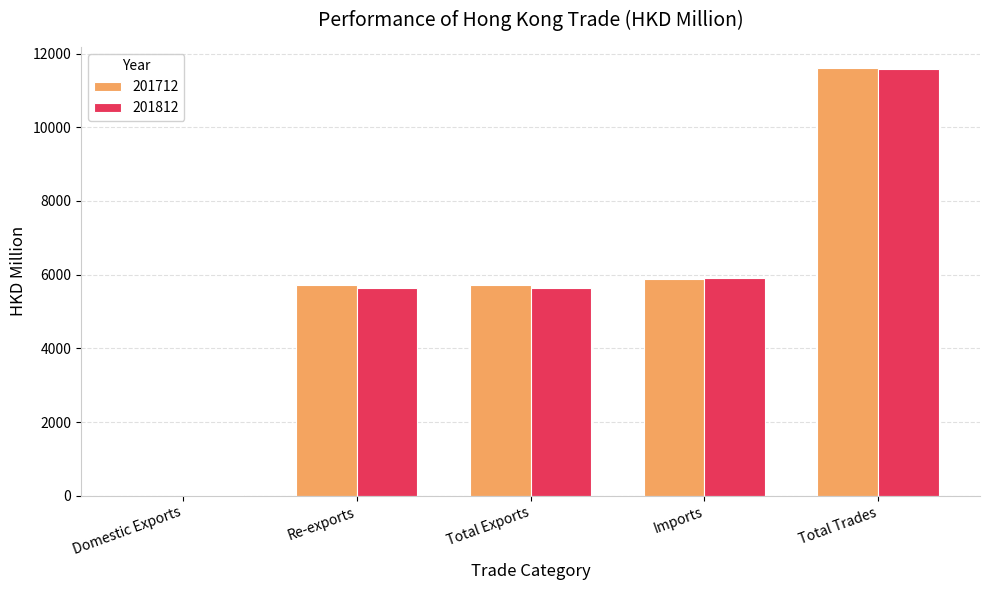

At which category does the chart reach its peak across all series?

Total Trades